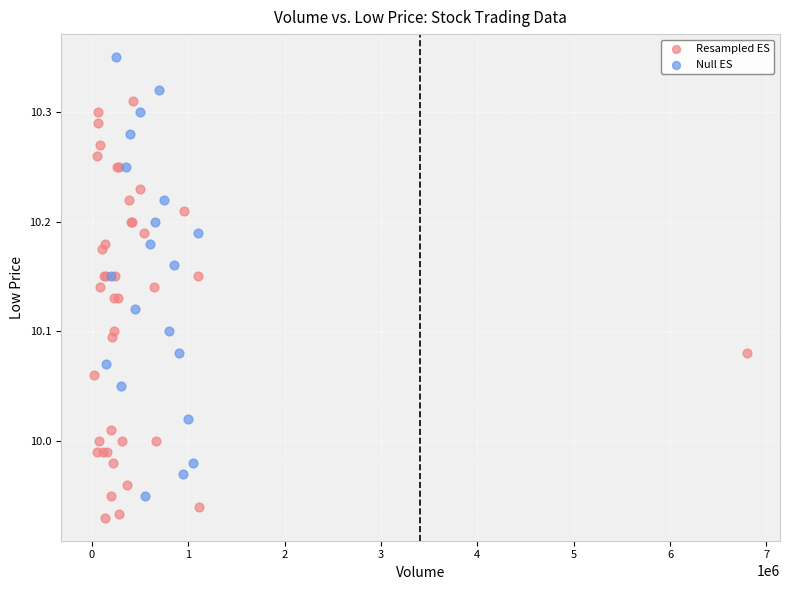

Which series contains the lowest Y value?

Resampled ES